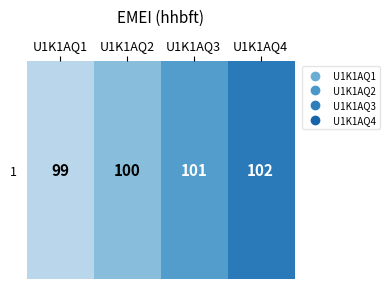

What is the sum of all values?

402